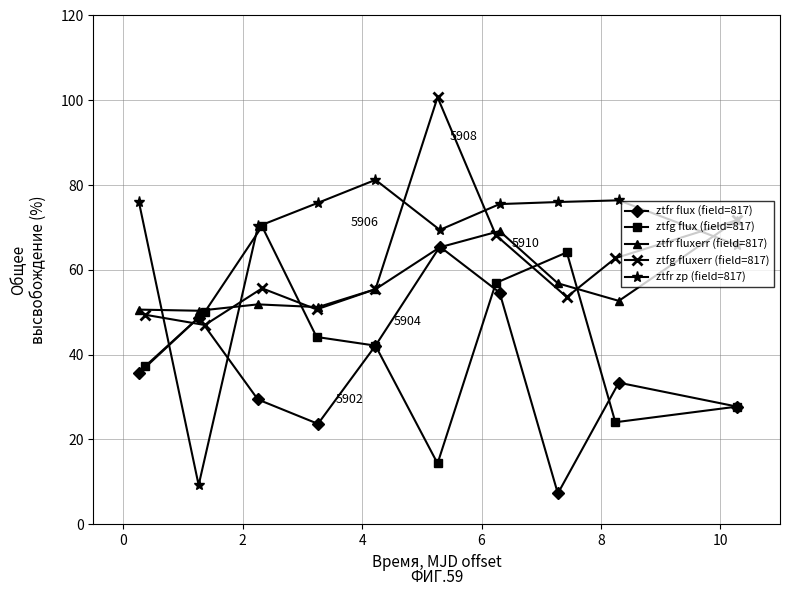

Is the value of ztfg fluxerr (field=817) at 9 greater than the value of ztfr flux (field=817) at 9?

Yes